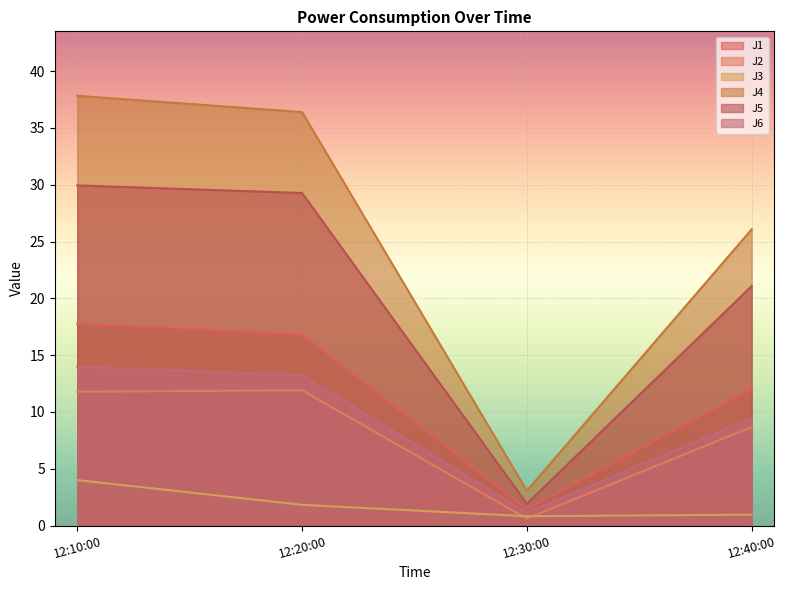

Which series changed the most between 12:20:00 and 12:40:00?

J4